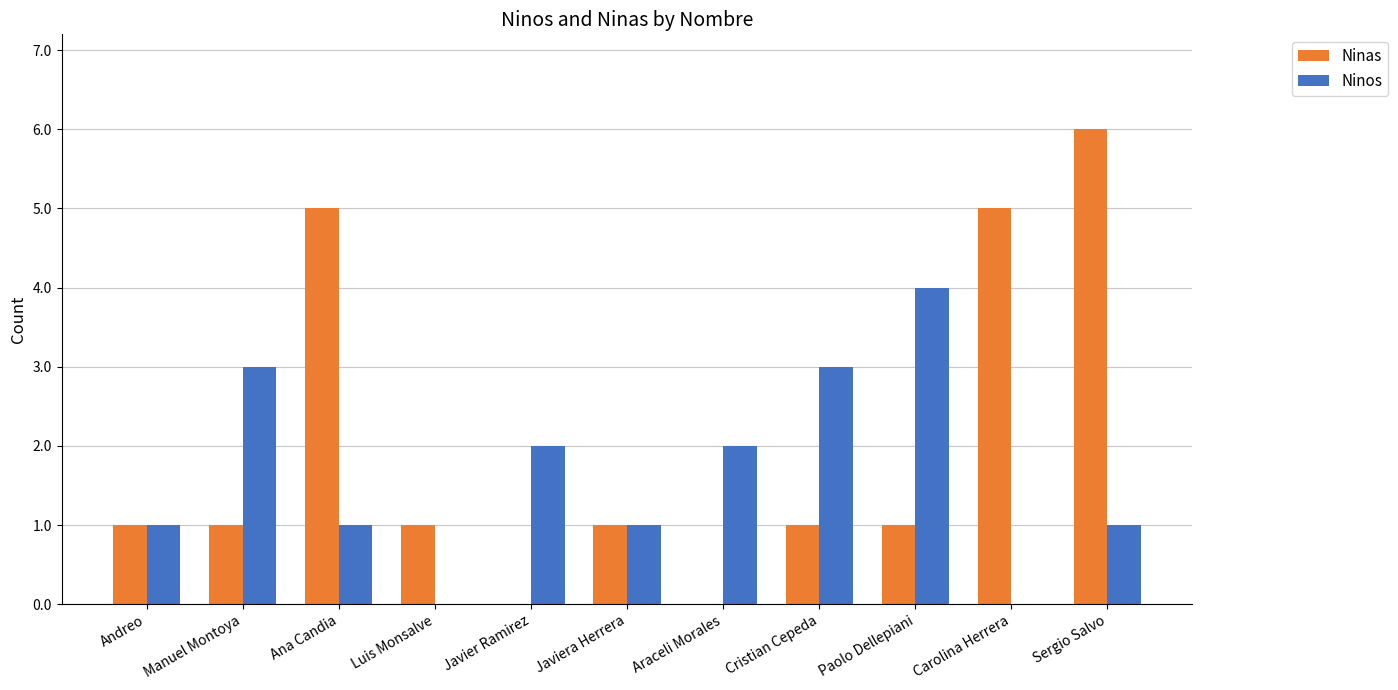

The value of Ninos at Paolo Dellepiani is 1. True or false?

False